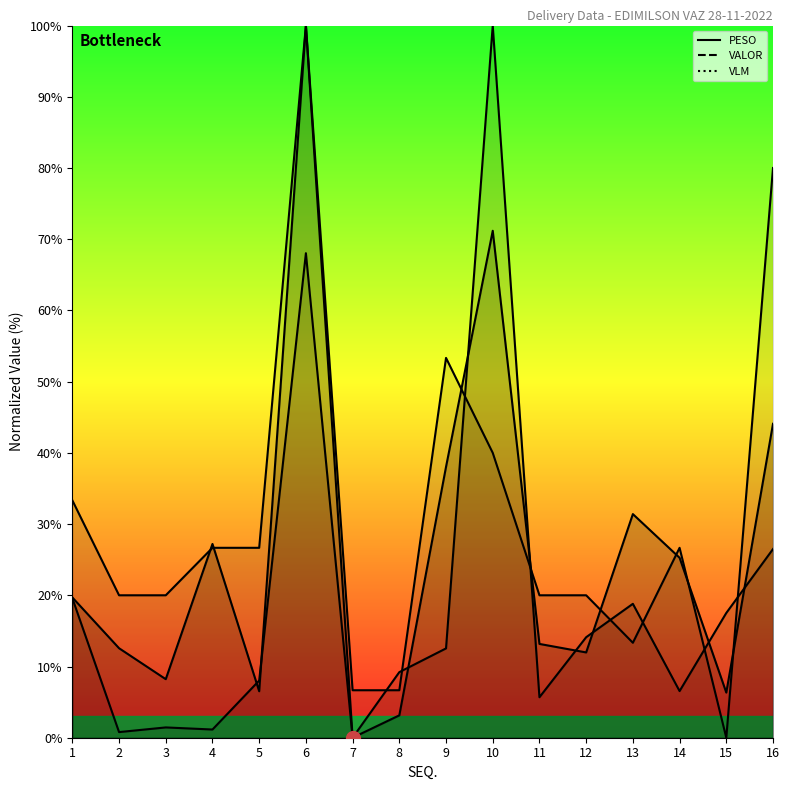

After their last crossing, which series has the higher values: PESO or VALOR?

PESO